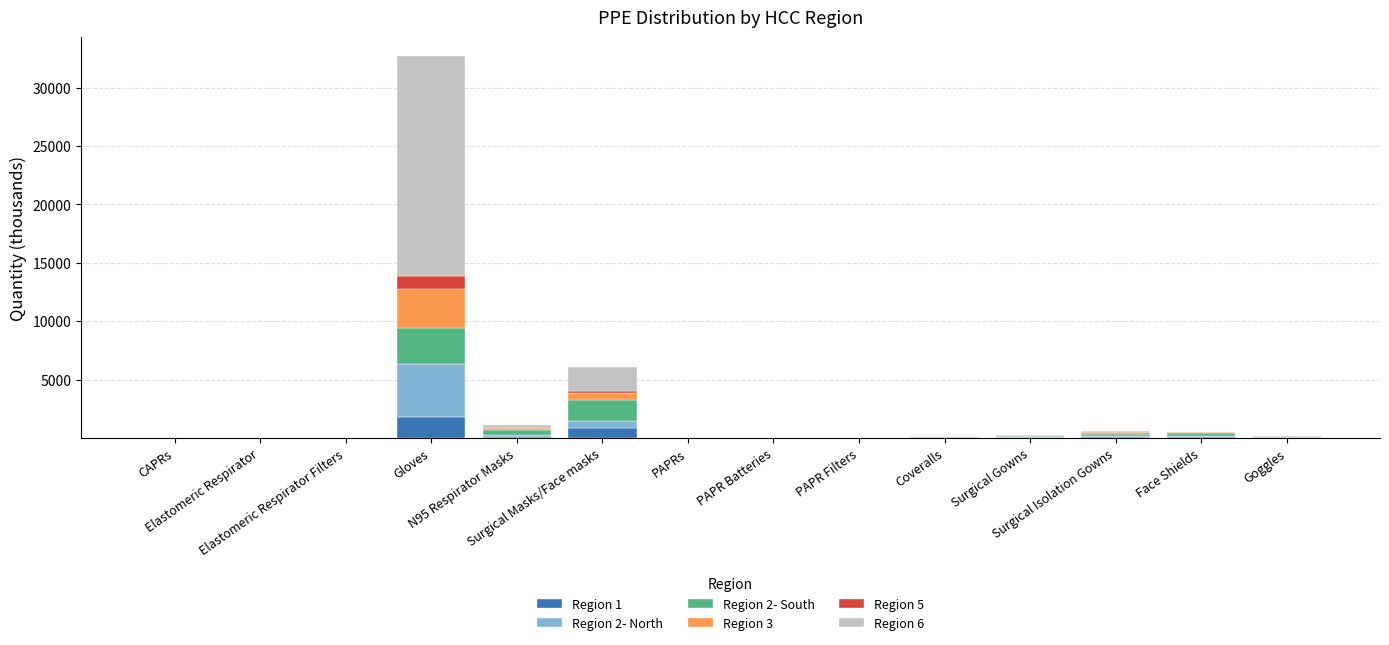

True or false: Region 1 has a value of 29.5 at Coveralls.

True